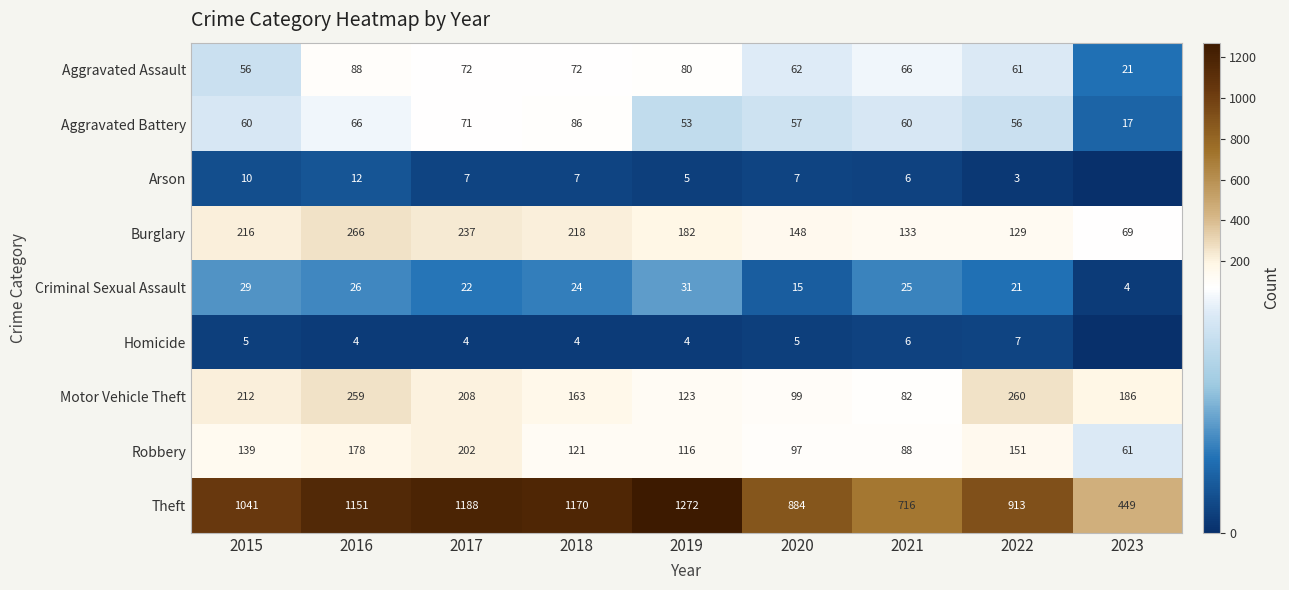

True or false: Robbery has a value of 216 at 2018.

False